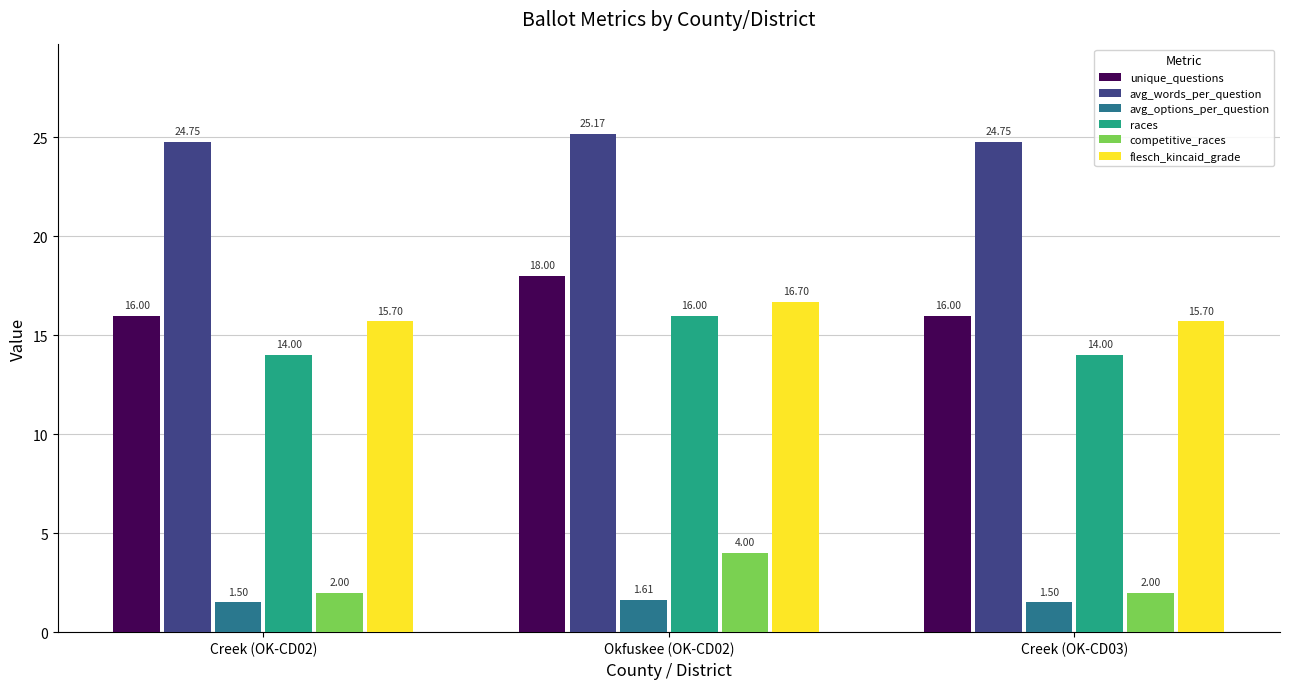

What is the greatest value displayed?

25.2